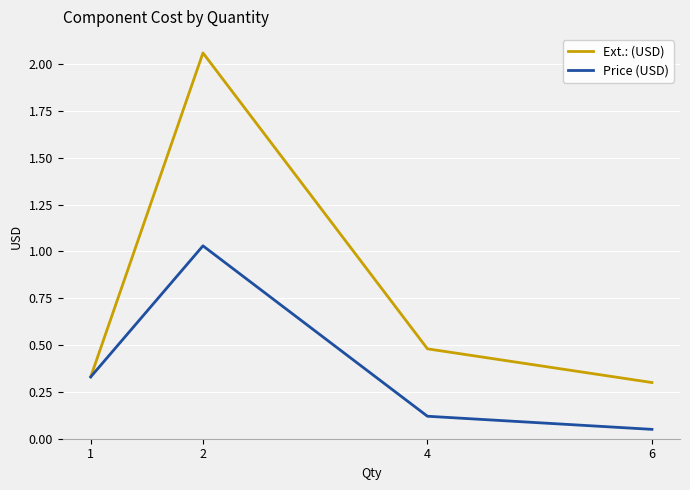

Between 1 and 2, which series saw the biggest shift?

Ext.: (USD)